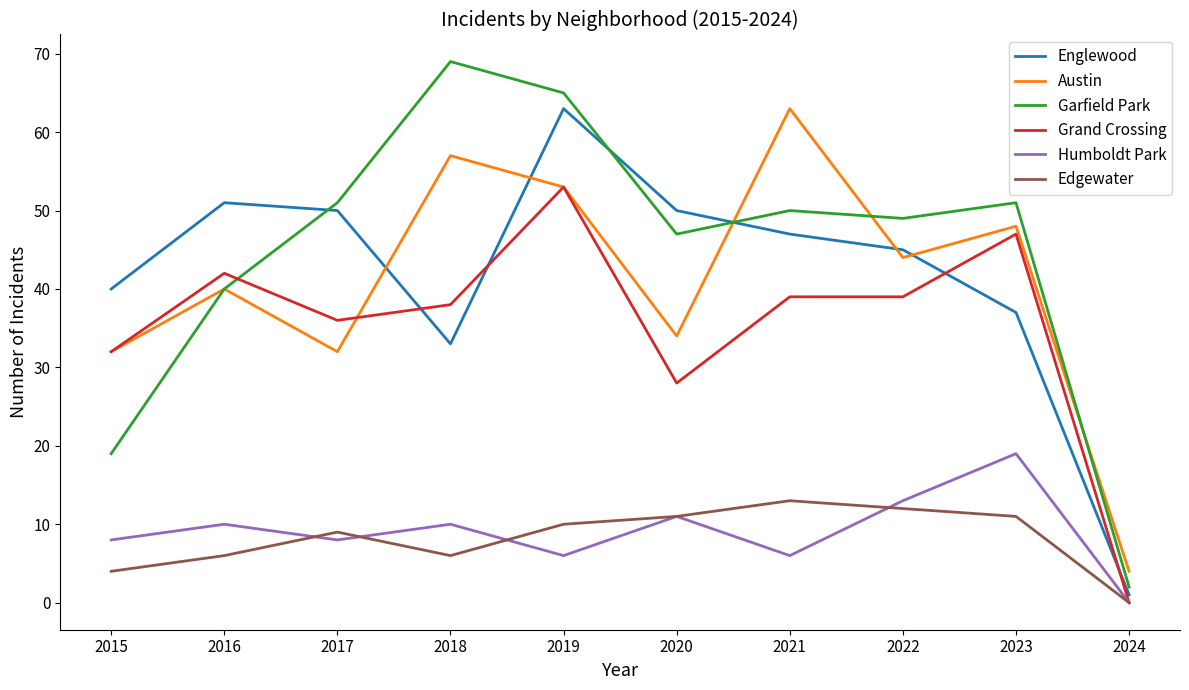

What is the total value across all series at 2016?

189